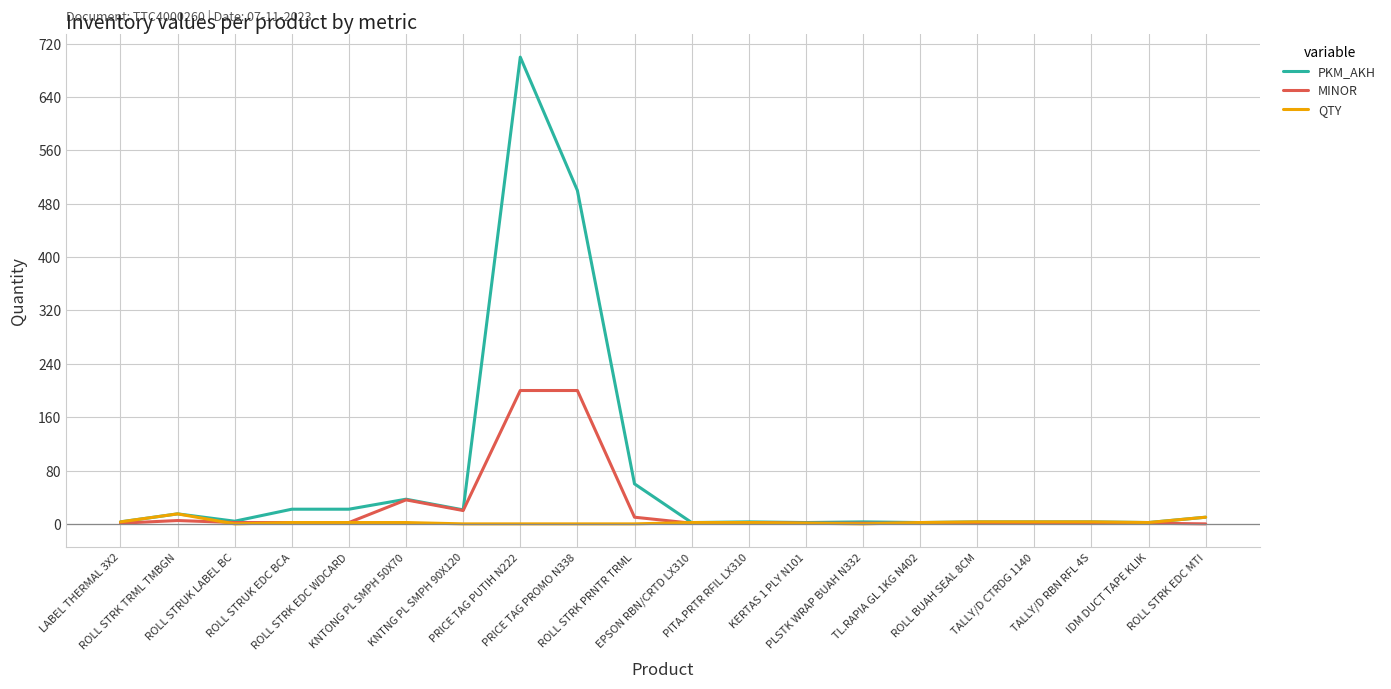

List the series in order of their peak value, lowest first.

QTY, MINOR, PKM_AKH